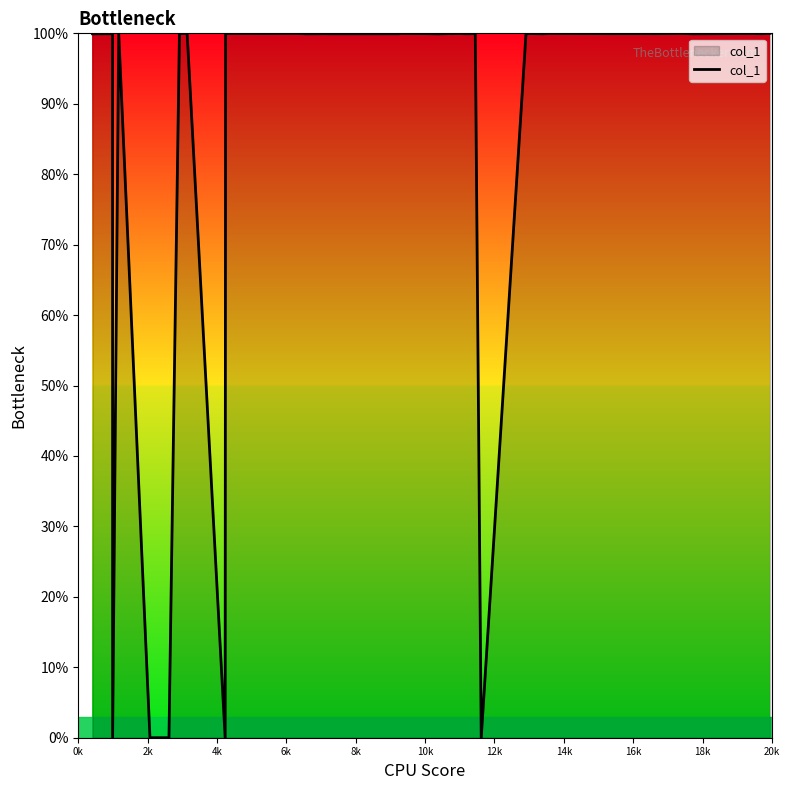

What is the difference between the maximum and minimum values?

100.0